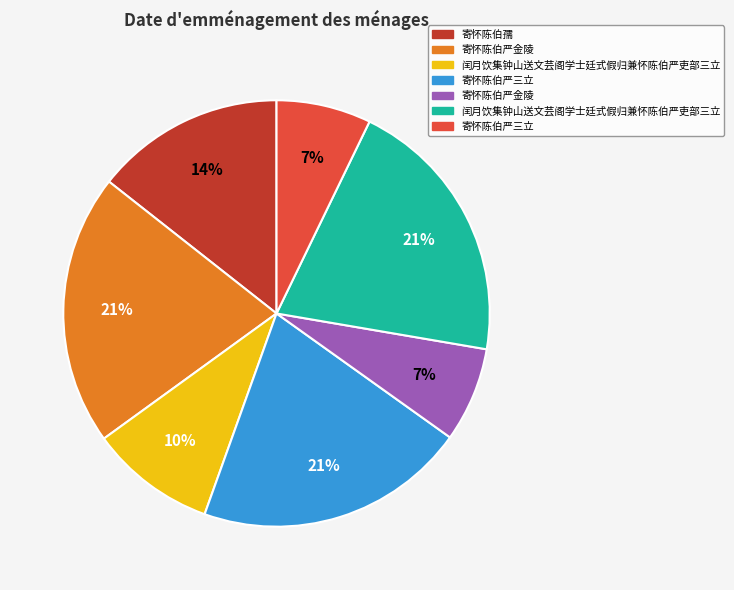

Is there any slice that represents more than half of the pie?

No